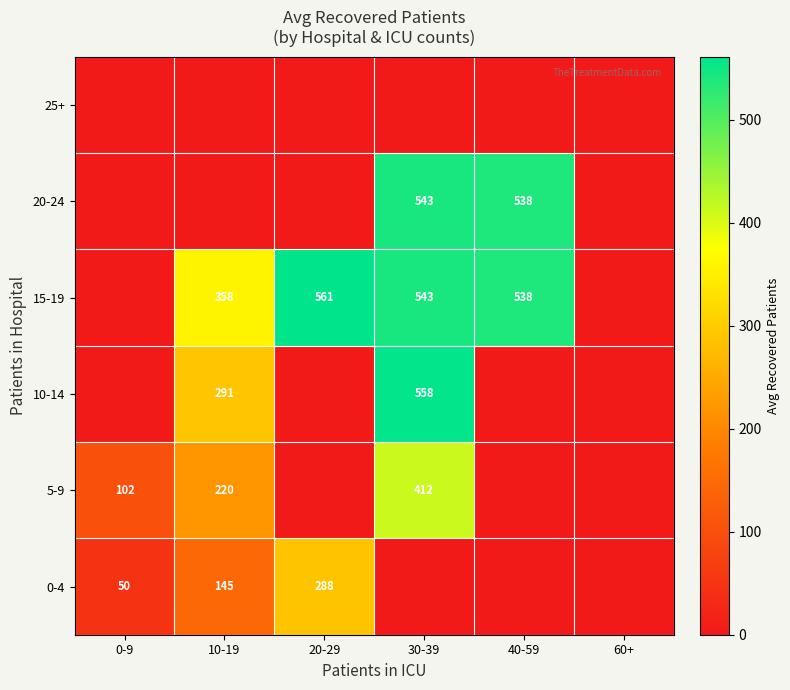

What is the difference between the 0-4 values at 10-19 and 0-9?

95